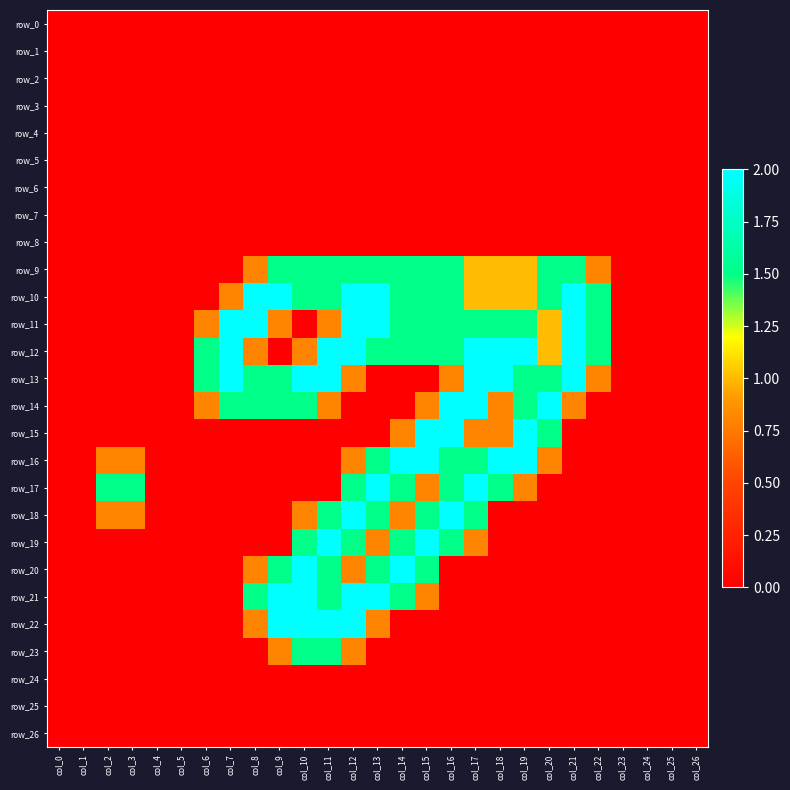

What is the difference between the maximum and minimum values in the row_13 series?

2.0